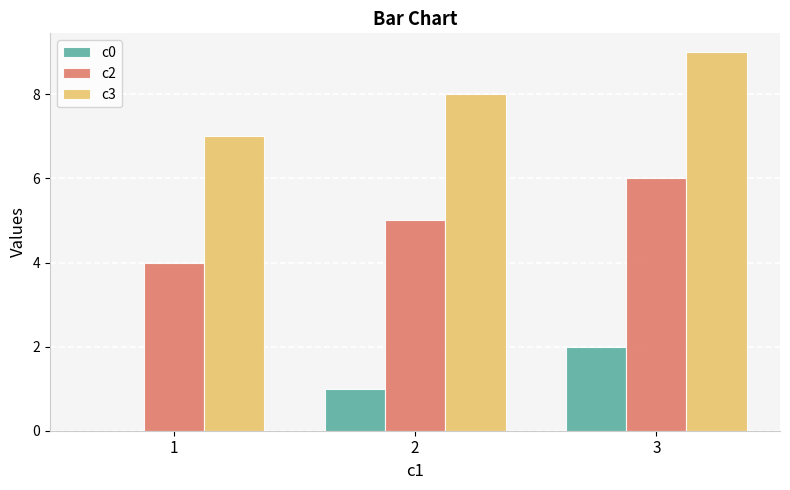

At which label does c3 reach its peak?

3